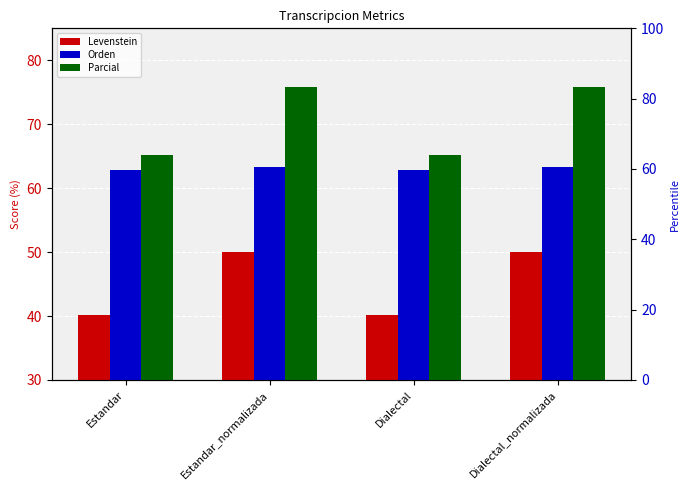

What position from the left is Dialectal_normalizada?

4